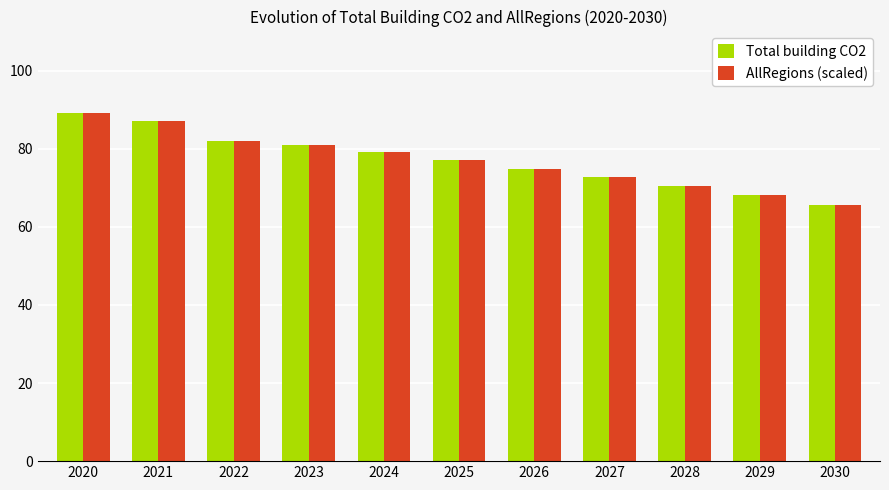

Does the chart contain any negative values?

No